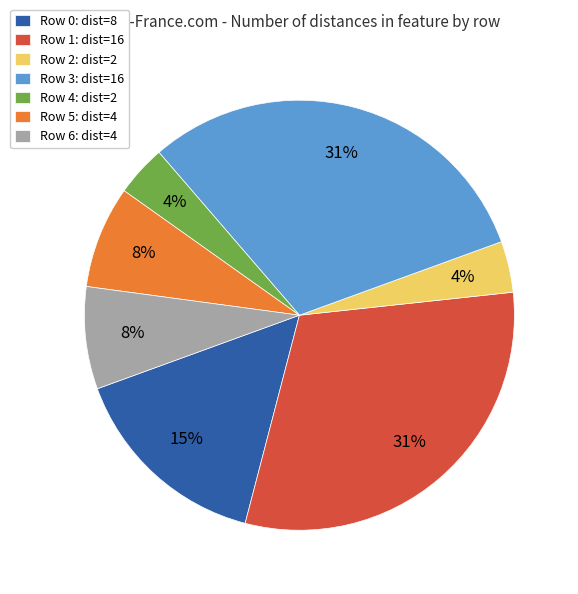

Count the number of slices in the pie.

7